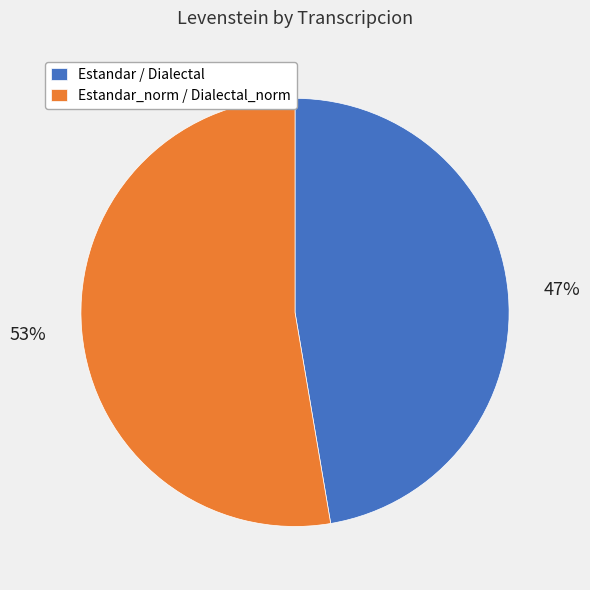

Is there any slice that represents more than half of the pie?

Yes